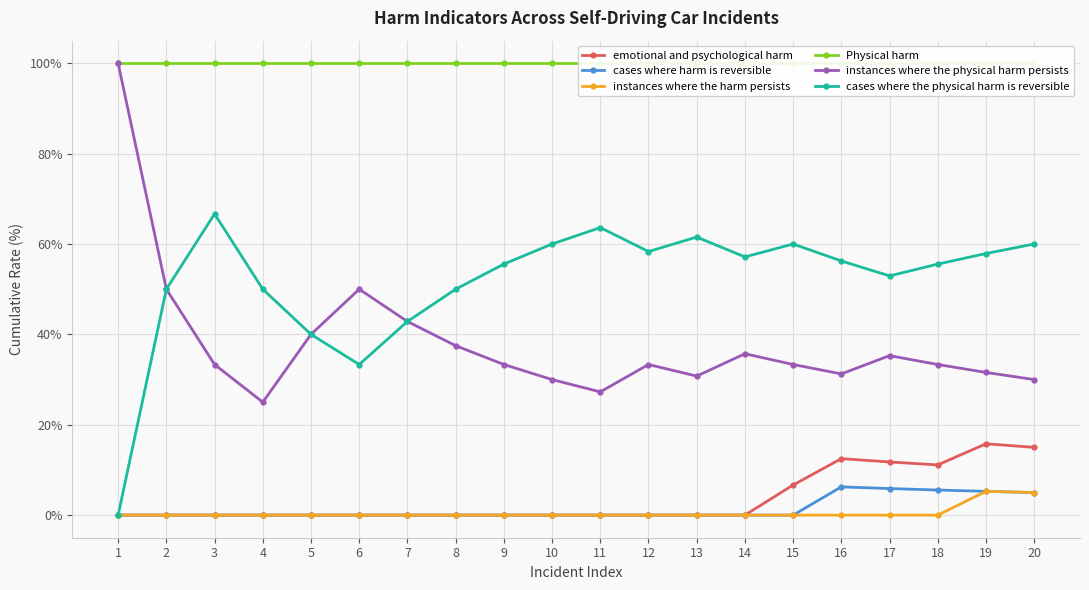

True or false: cases where harm is reversible and cases where the physical harm is reversible intersect in this chart.

False